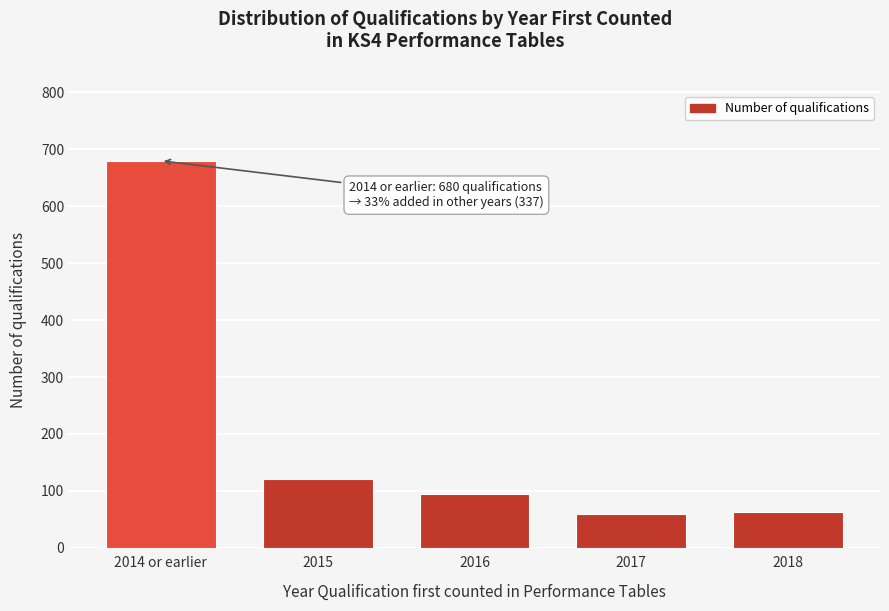

Approximately how many times larger is the value at 2018 compared to 2015?

0.5